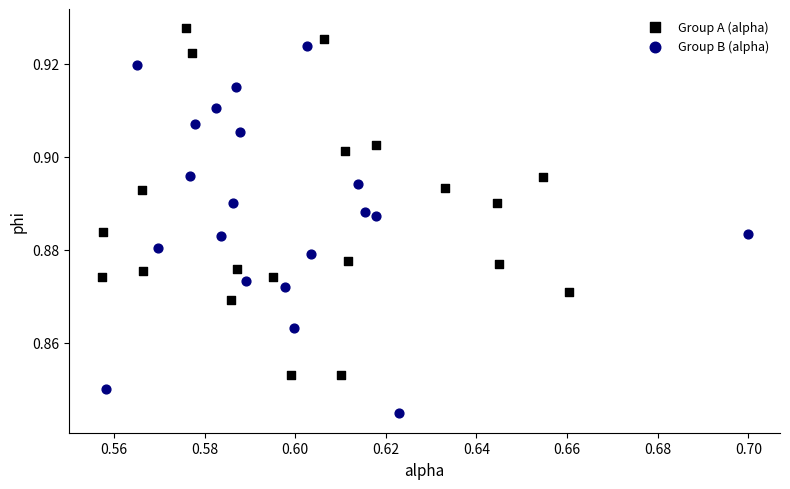

Which series reaches the minimum Y coordinate?

Group B (alpha)